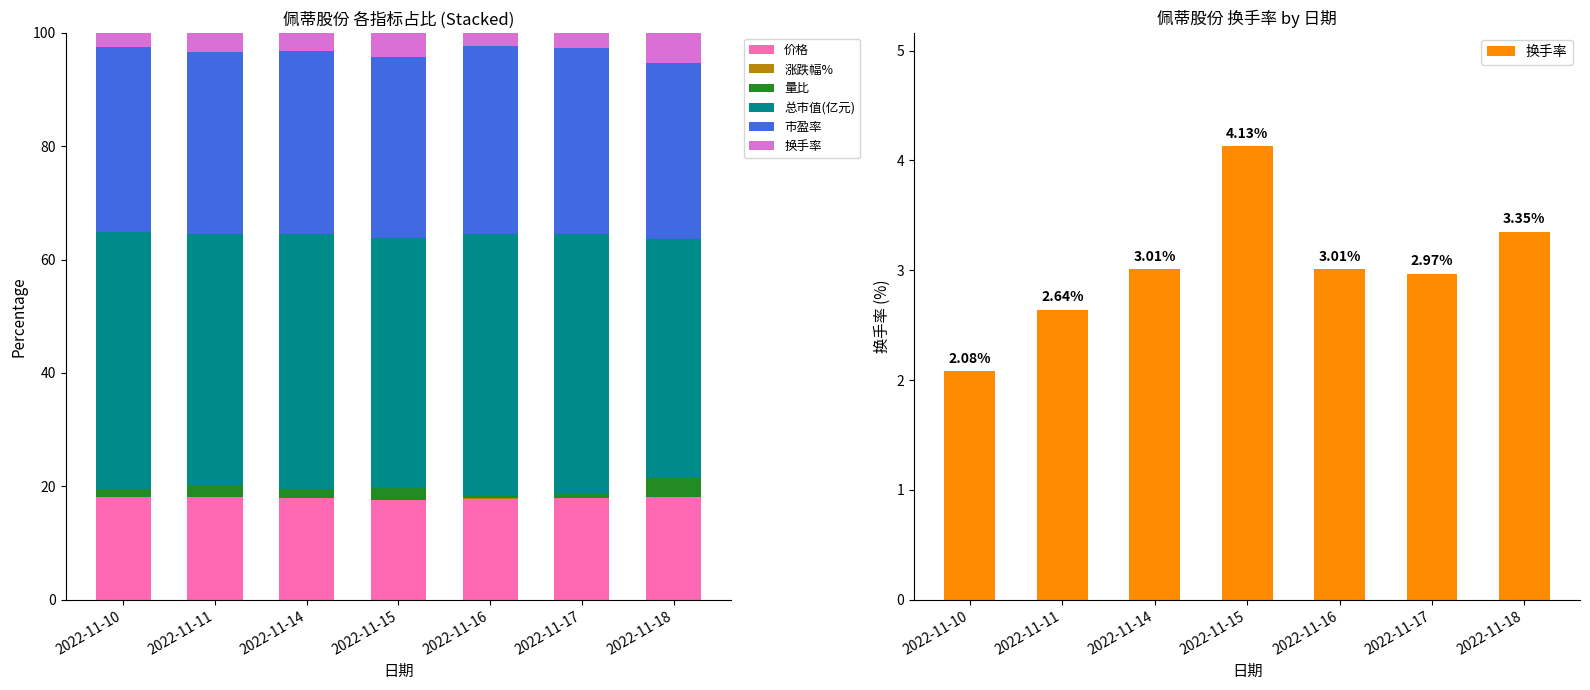

Reading left to right, transcribe all the data shown in this chart.

价格: 2022-11-10=18.2	2022-11-11=18.1	2022-11-14=17.9	2022-11-15=17.7	2022-11-16=17.9	2022-11-17=17.9	2022-11-18=18.1
涨跌幅%: 2022-11-10=0.0	2022-11-11=0.0	2022-11-14=0.0	2022-11-15=0.0	2022-11-16=0.0	2022-11-17=0.0	2022-11-18=0.0
量比: 2022-11-10=1.3	2022-11-11=2.1	2022-11-14=1.6	2022-11-15=2.1	2022-11-16=0.4	2022-11-17=0.8	2022-11-18=3.4
总市值(亿元): 2022-11-10=45.3	2022-11-11=44.3	2022-11-14=44.9	2022-11-15=44.1	2022-11-16=46.3	2022-11-17=45.8	2022-11-18=42.1
市盈率: 2022-11-10=32.7	2022-11-11=32.1	2022-11-14=32.3	2022-11-15=31.8	2022-11-16=33.1	2022-11-17=32.8	2022-11-18=30.9
换手率: 2022-11-10=2.1	2022-11-11=2.6	2022-11-14=3.0	2022-11-15=4.1	2022-11-16=3.0	2022-11-17=3.0	2022-11-18=3.4